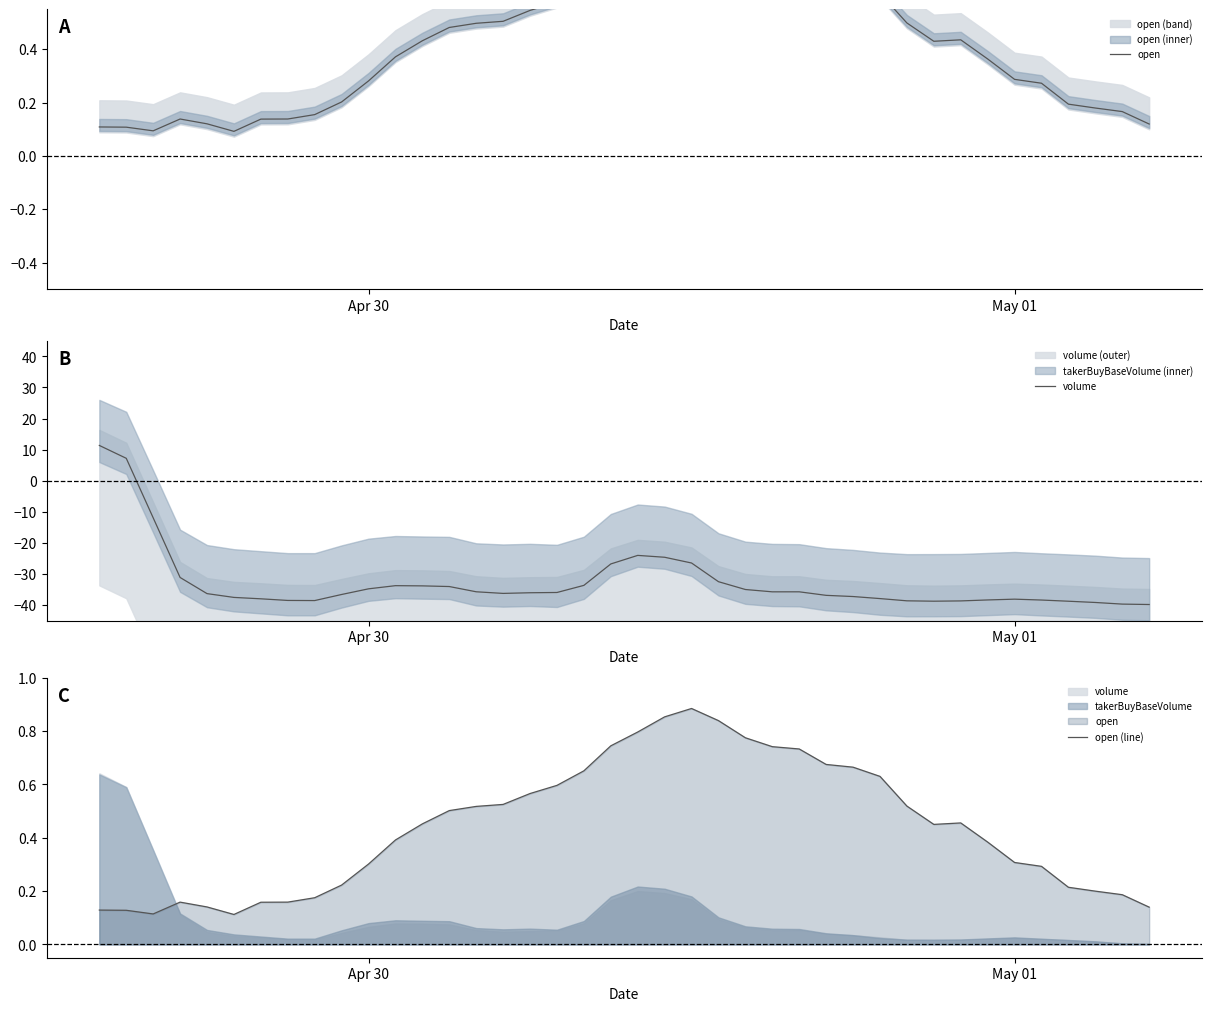

How many values in the volume series are below -36?

21